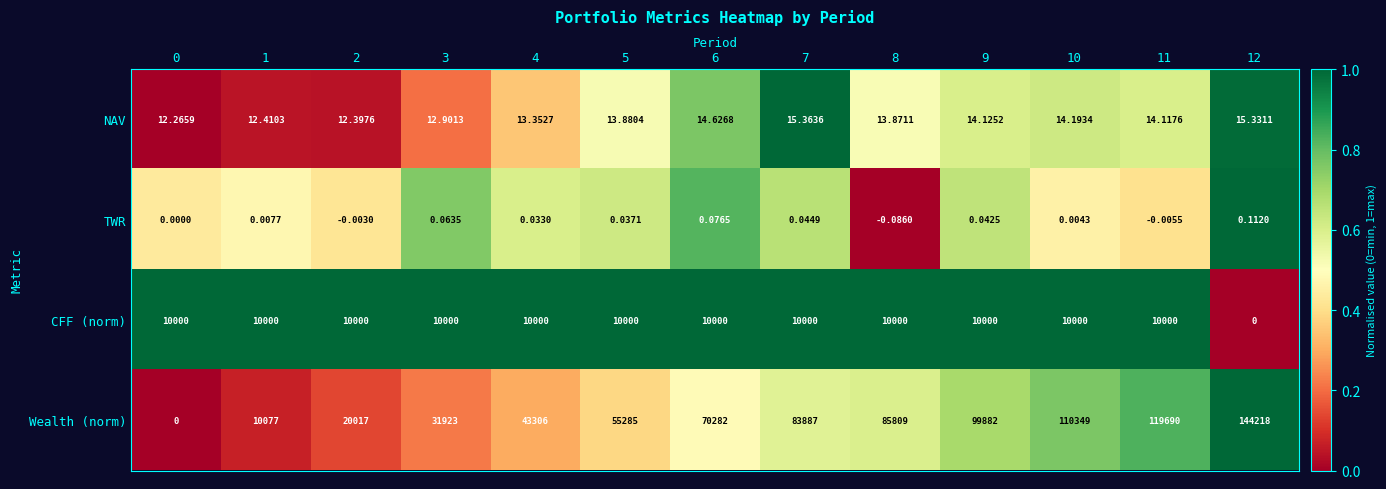

At which category is the sum across all series the highest?

12